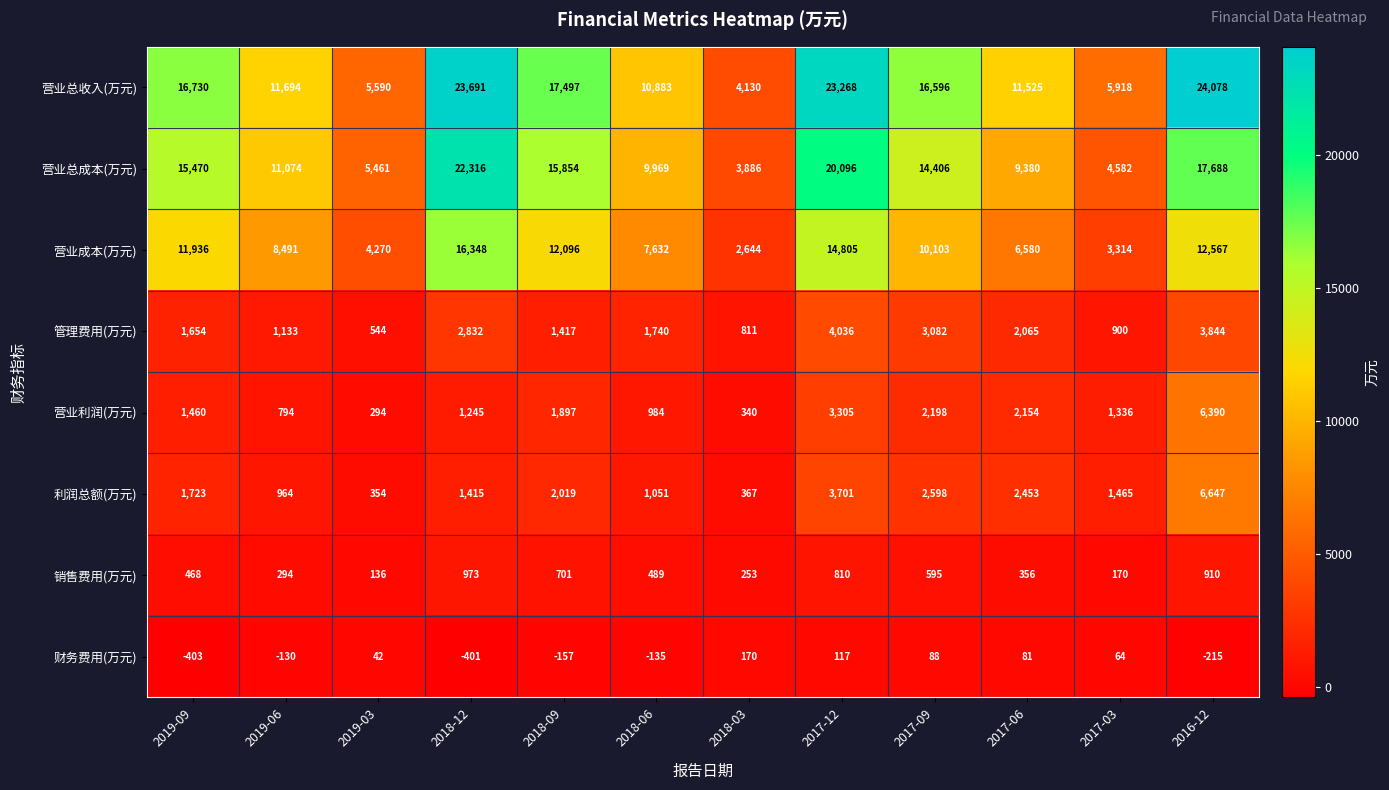

Is it true that 营业利润(万元) equals 984 at 2018-06?

True